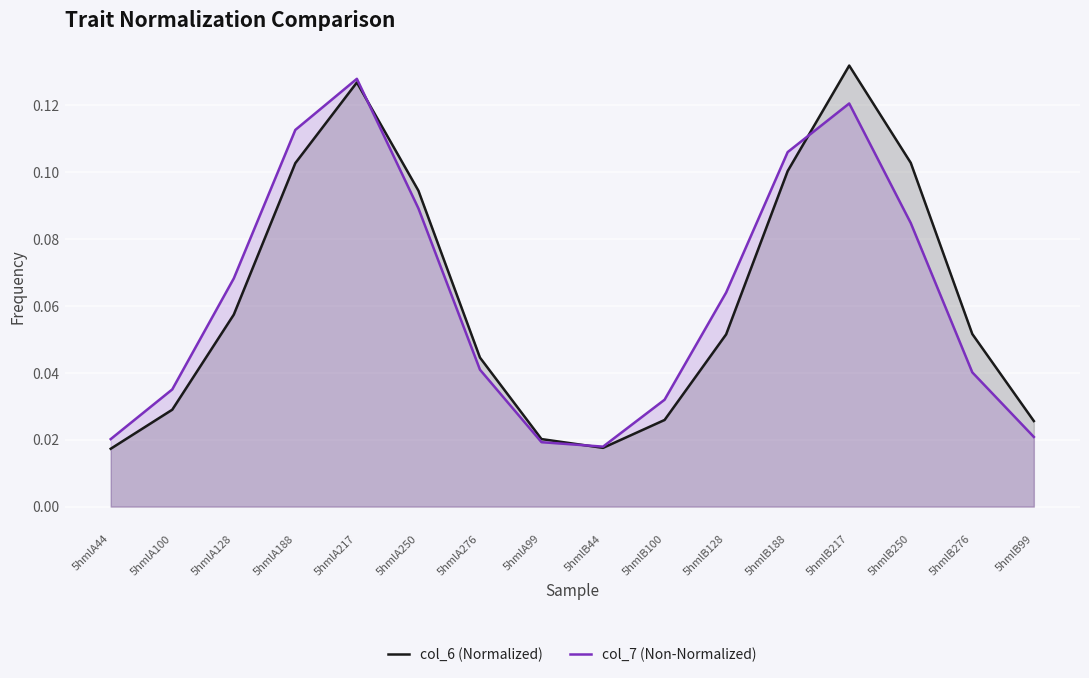

True or false: col_6 (Normalized) and col_7 (Non-Normalized) cross at least once.

True